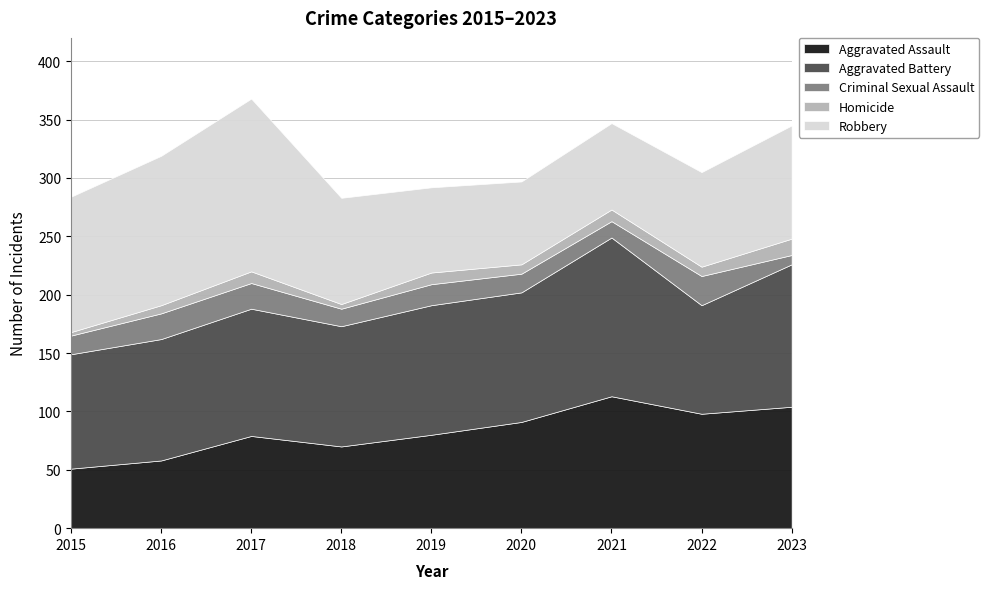

Rank the series by their maximum value, from lowest to highest.

Homicide, Criminal Sexual Assault, Aggravated Assault, Aggravated Battery, Robbery